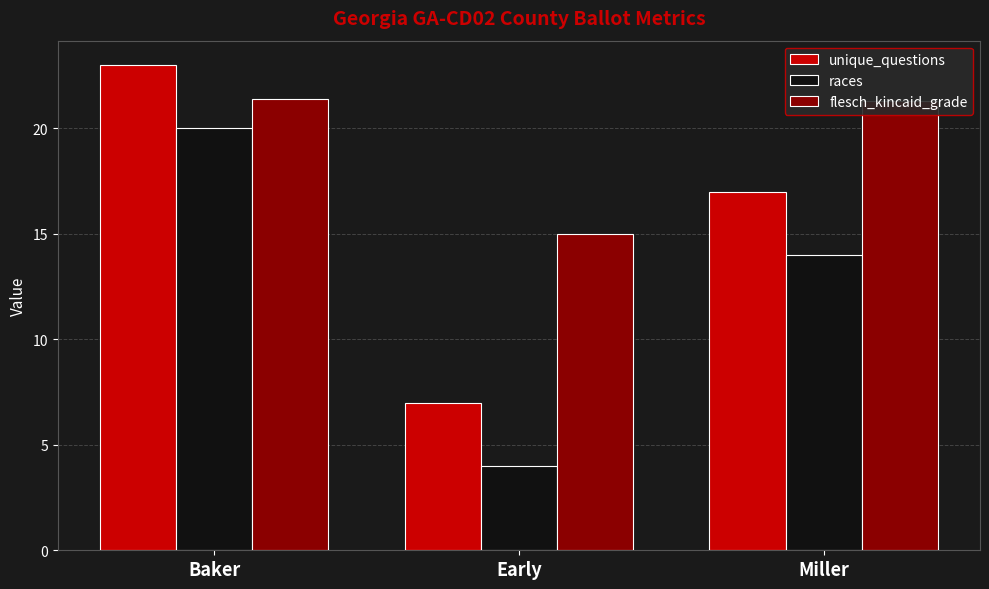

Is the value of races at Miller greater than the value of flesch_kincaid_grade at Baker?

No